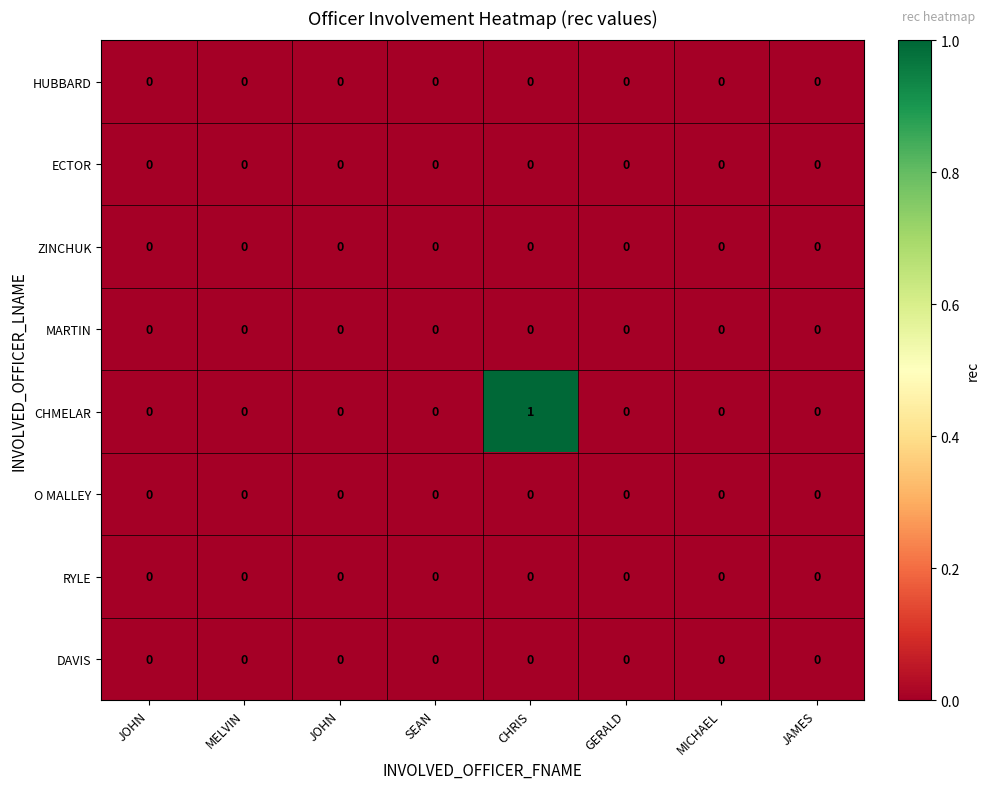

Which has a higher value, JAMES or SEAN?

JAMES